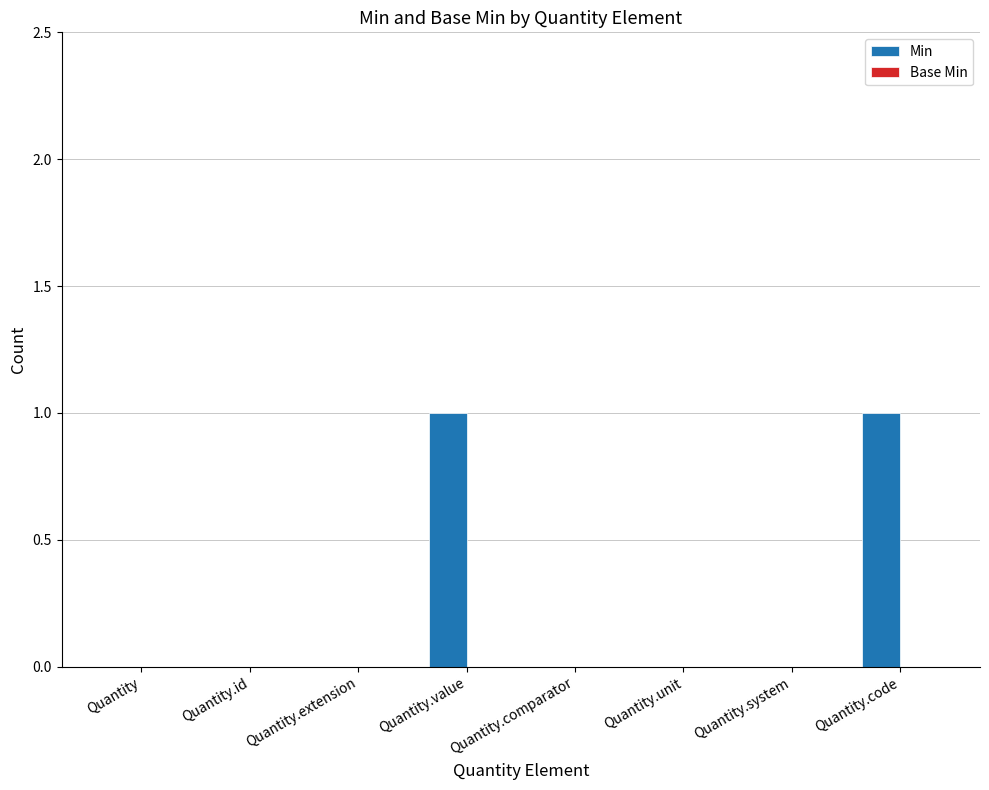

The chart shows a value of 0 at Quantity. True or false?

True